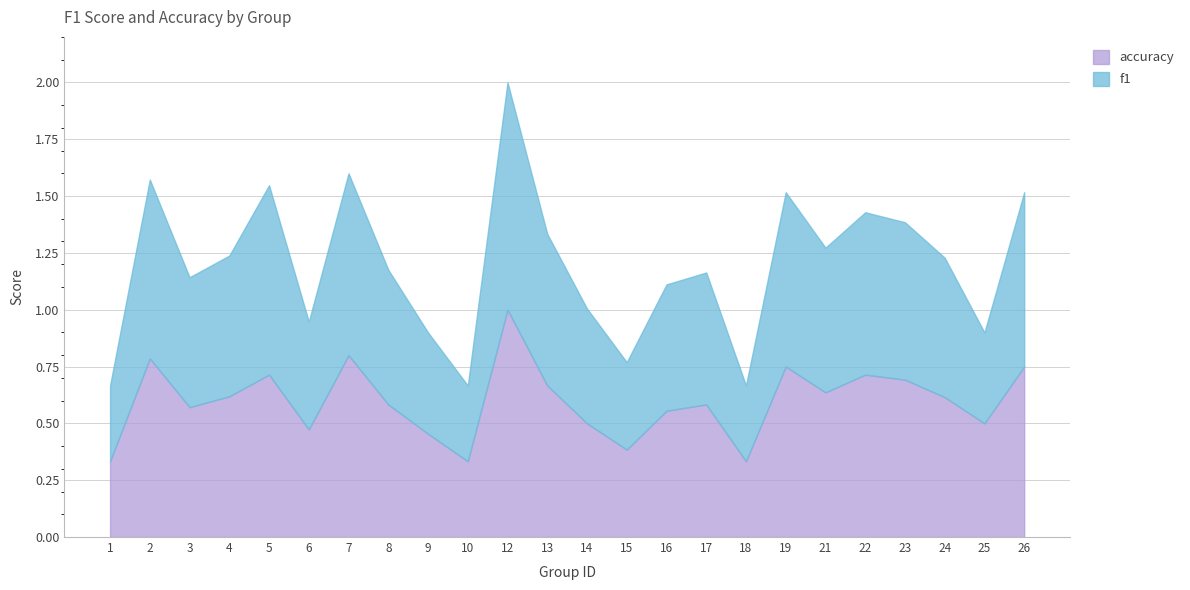

At which category is the sum across all series the highest?

12